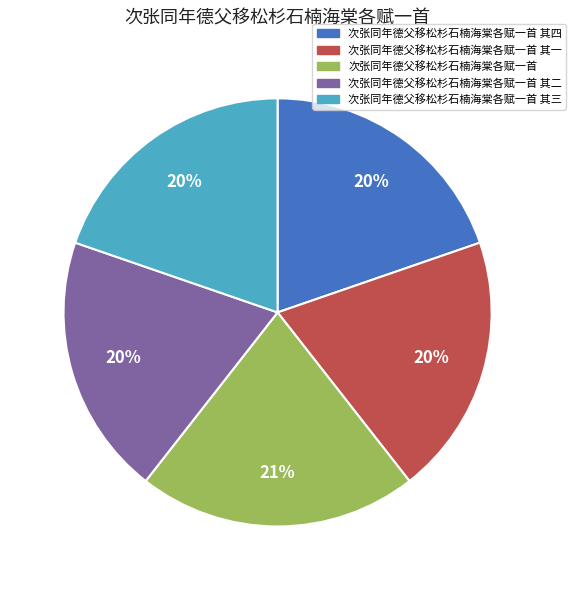

Does any single category account for the majority?

No